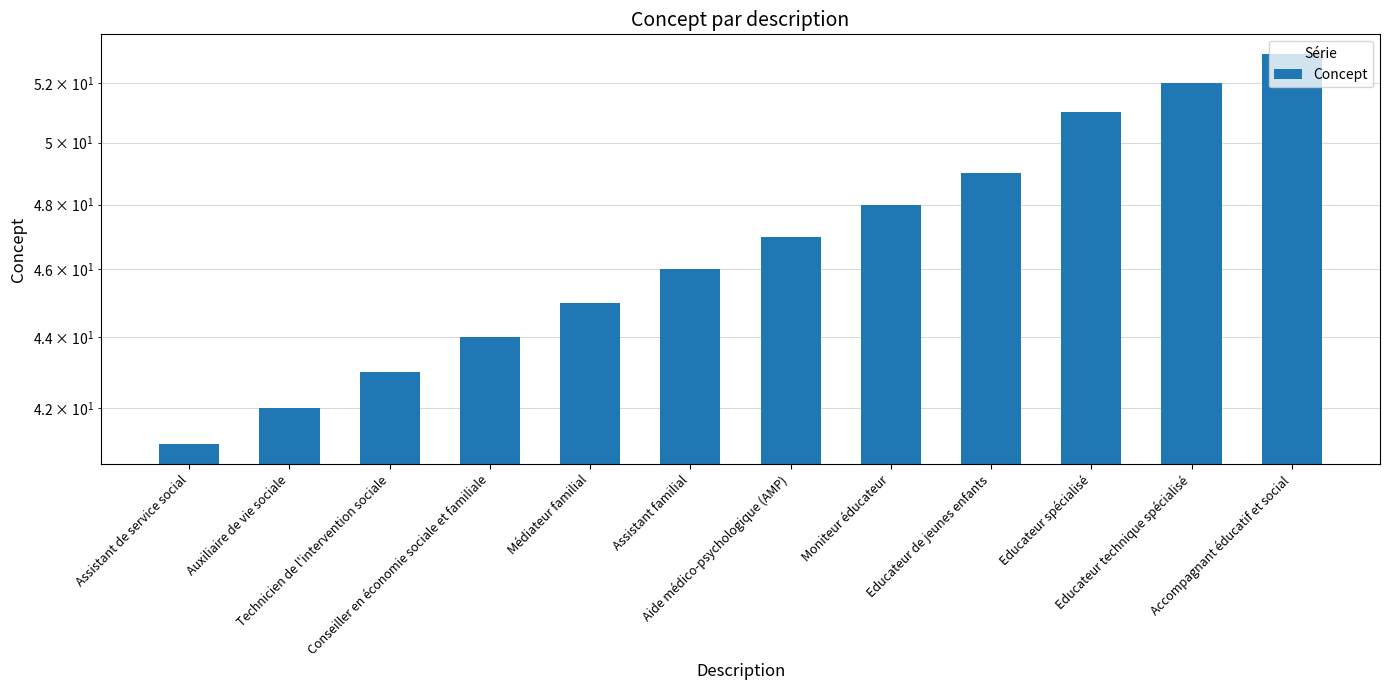

At which category does the chart reach its minimum across all series?

Assistant de service social